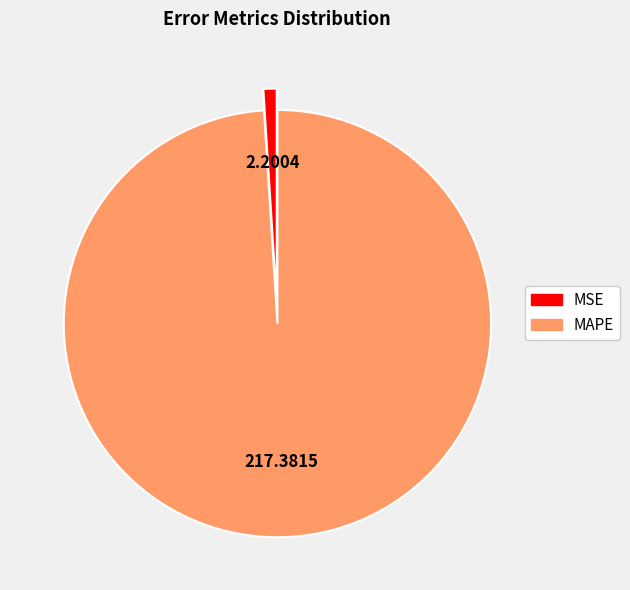

Which slice represents more than half of the pie?

MAPE